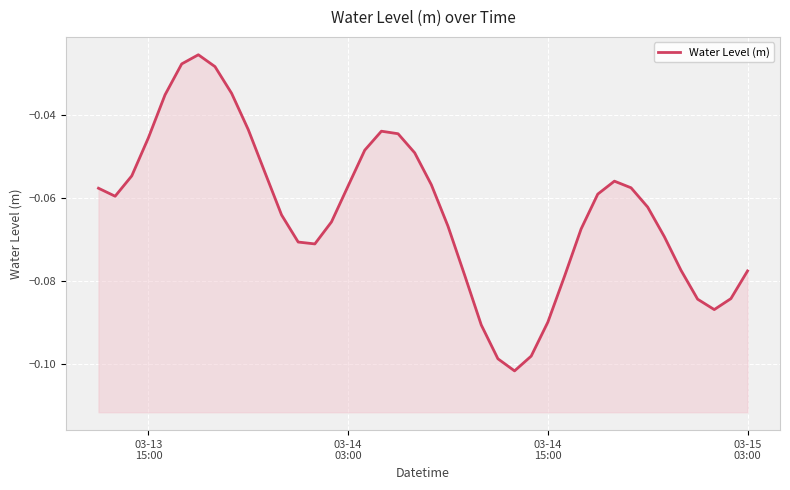

What is the average value?

-0.1